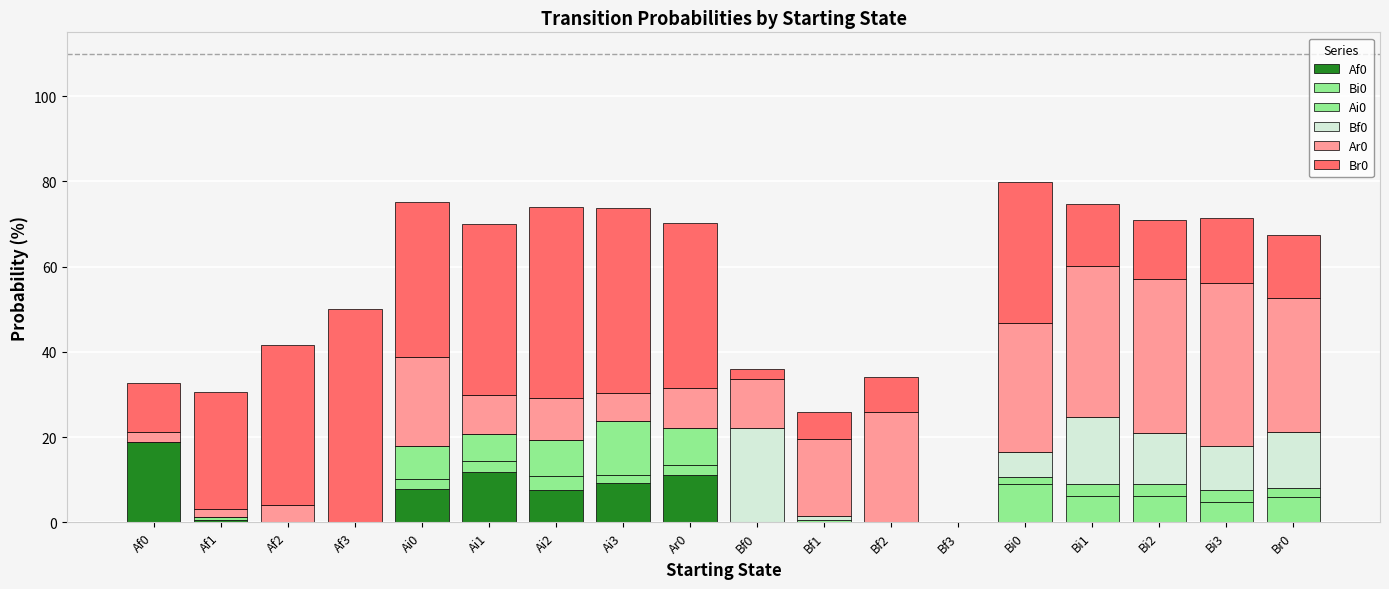

How many categories are shown in the chart?

18